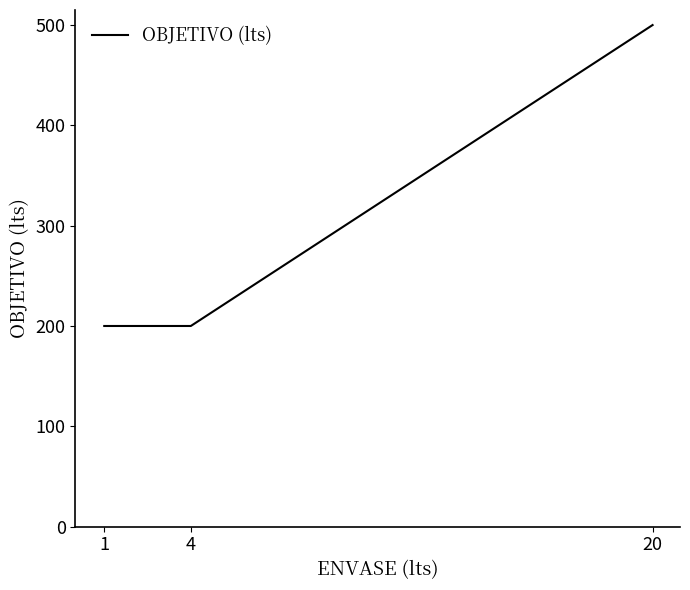

How many values exceed 200?

1